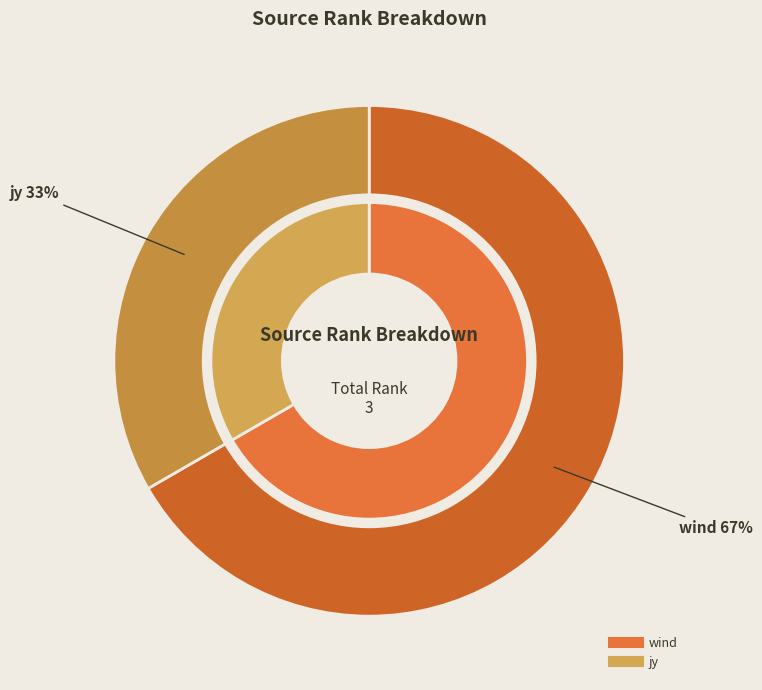

Which slice is the smallest?

jy